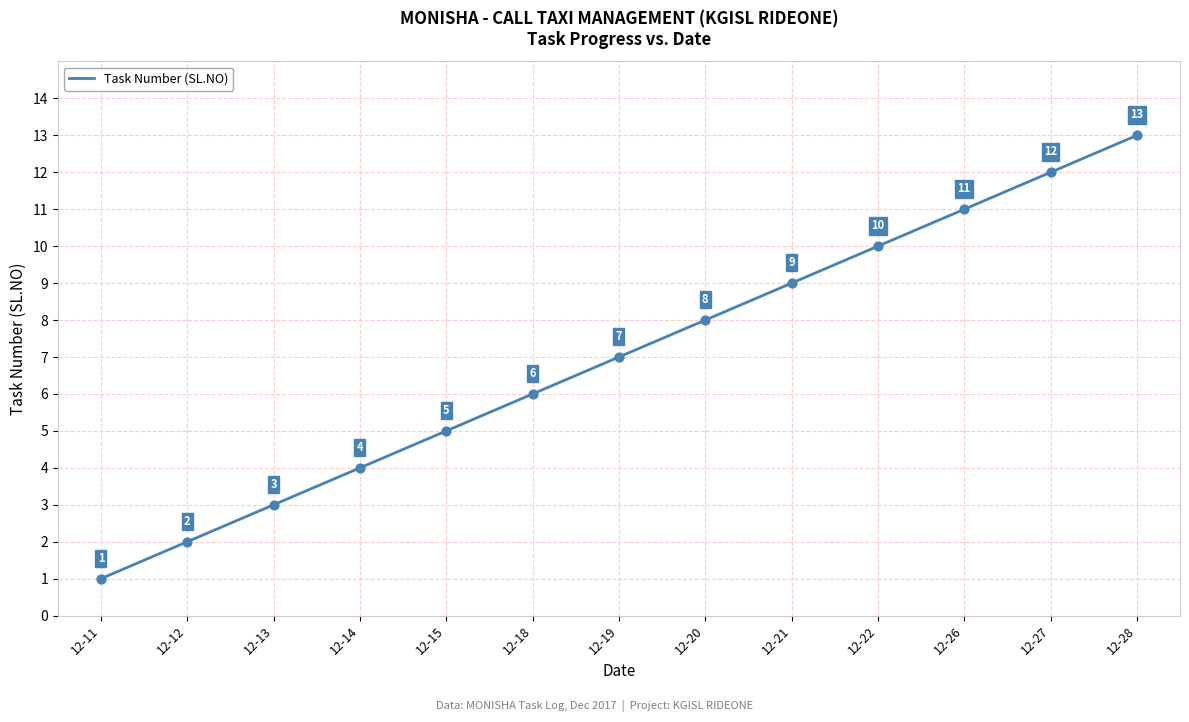

What is the ratio of the value at 12-12 to the value at 12-27?

0.2